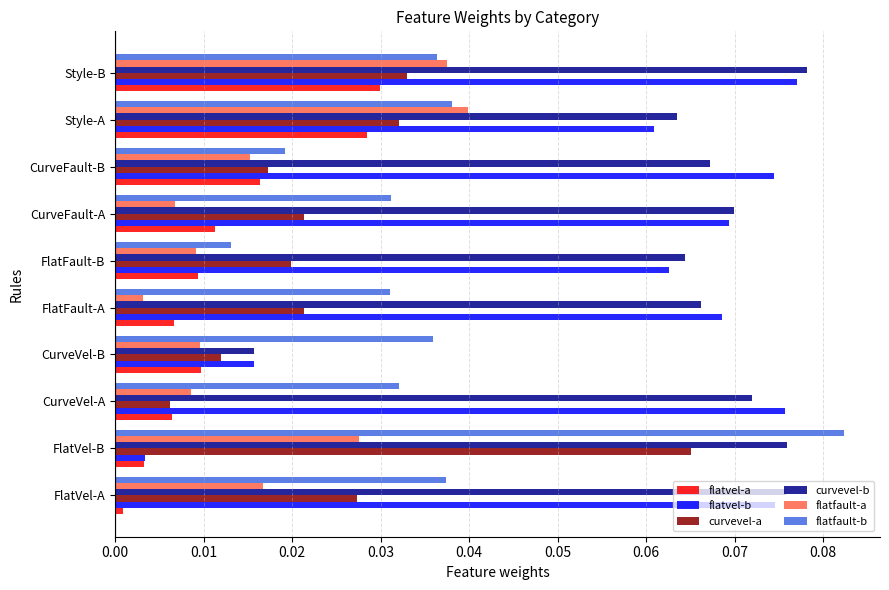

Which series has the widest spread of values?

flatvel-b